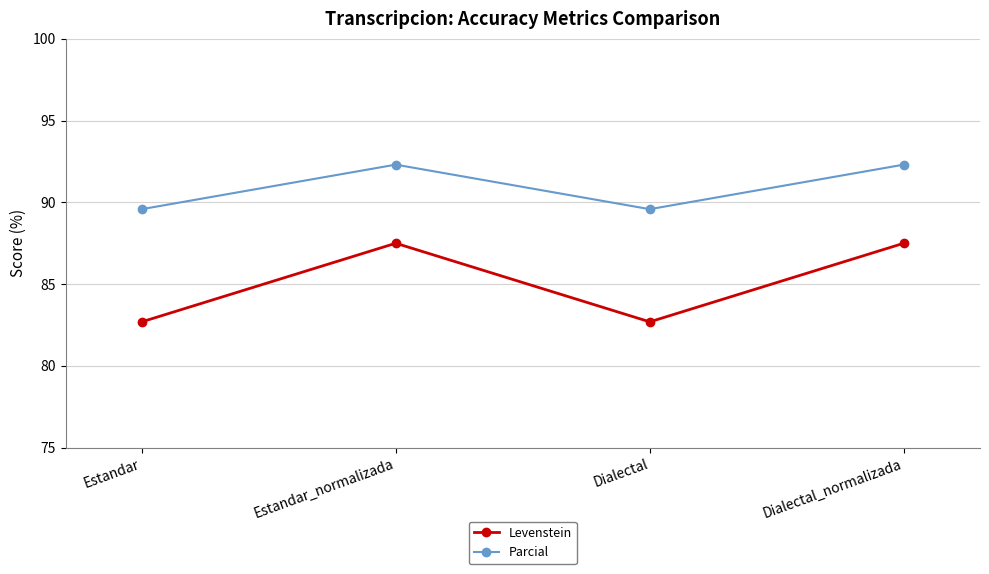

Read the Parcial value at Estandar.

89.6